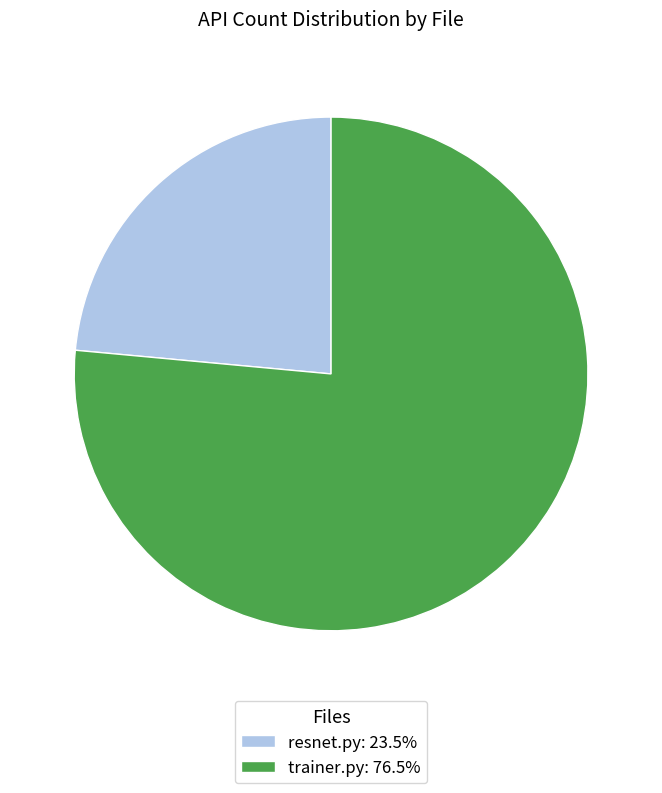

Which has a higher value, resnet.py or trainer.py?

trainer.py